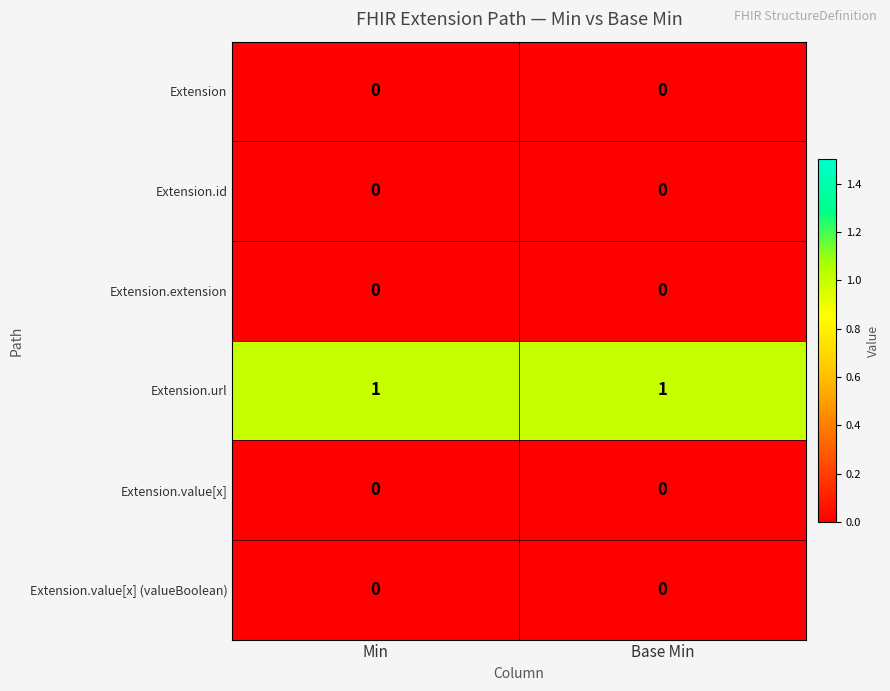

The value of Extension.value[x] (valueBoolean) at Min is 0. True or false?

True